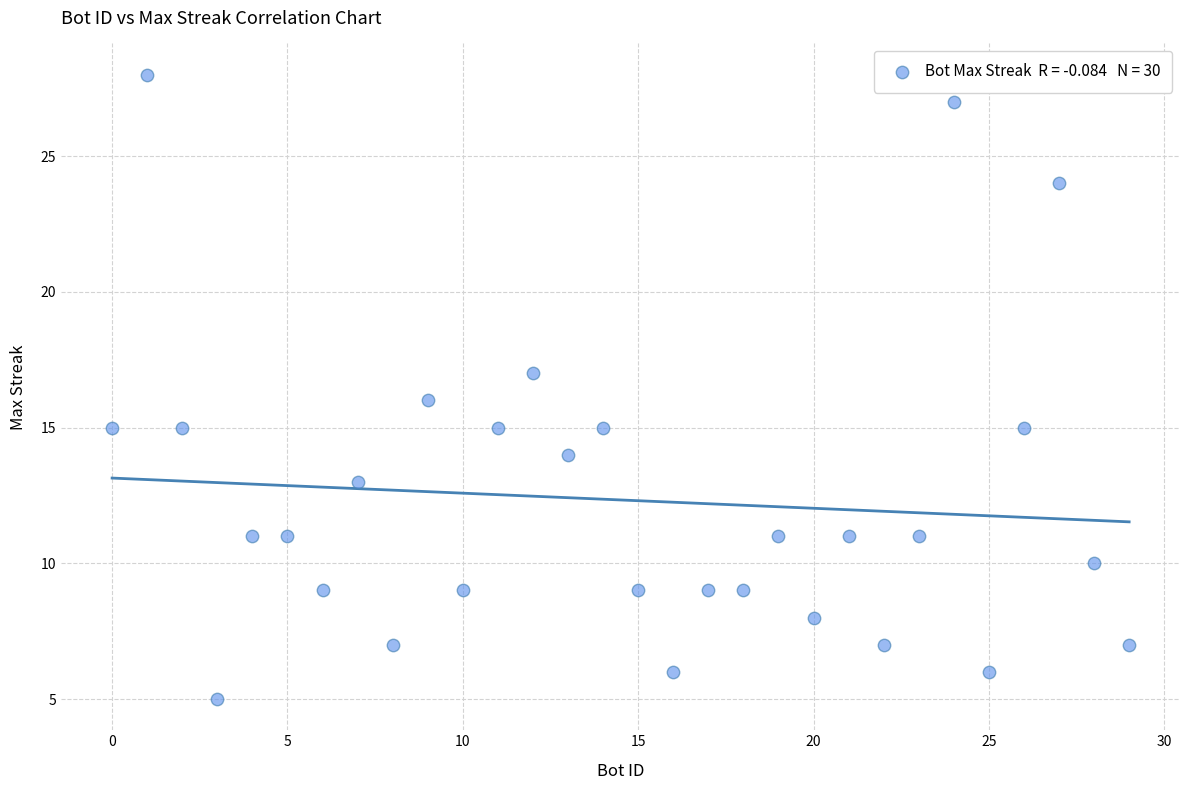

What is the range of Y values (max minus min)?

23